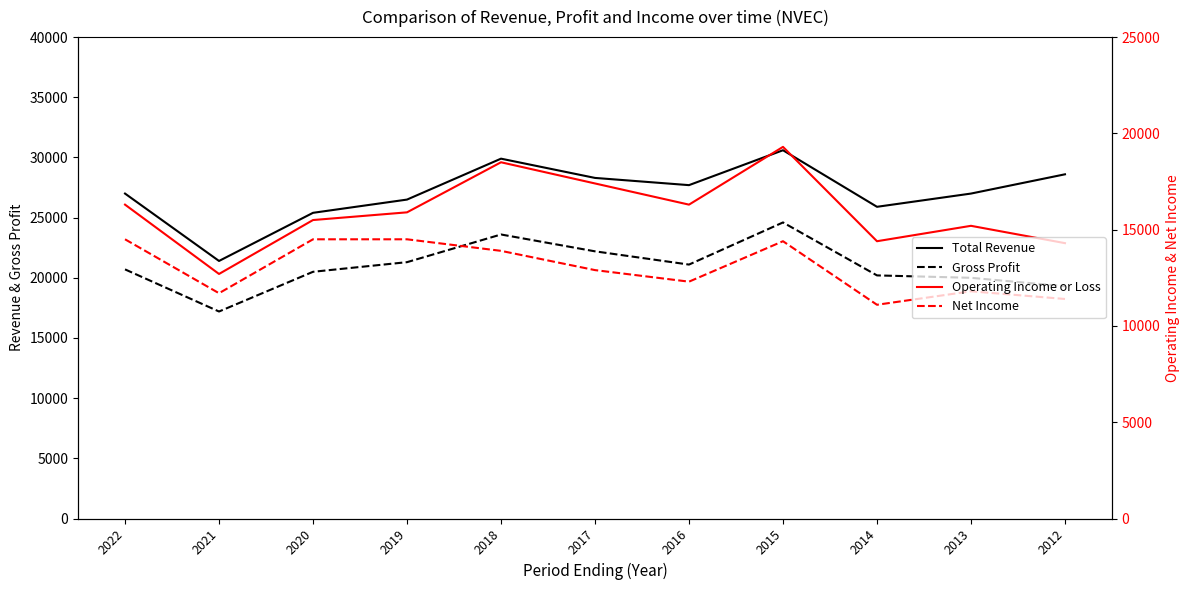

How many distinct data groups are displayed?

4